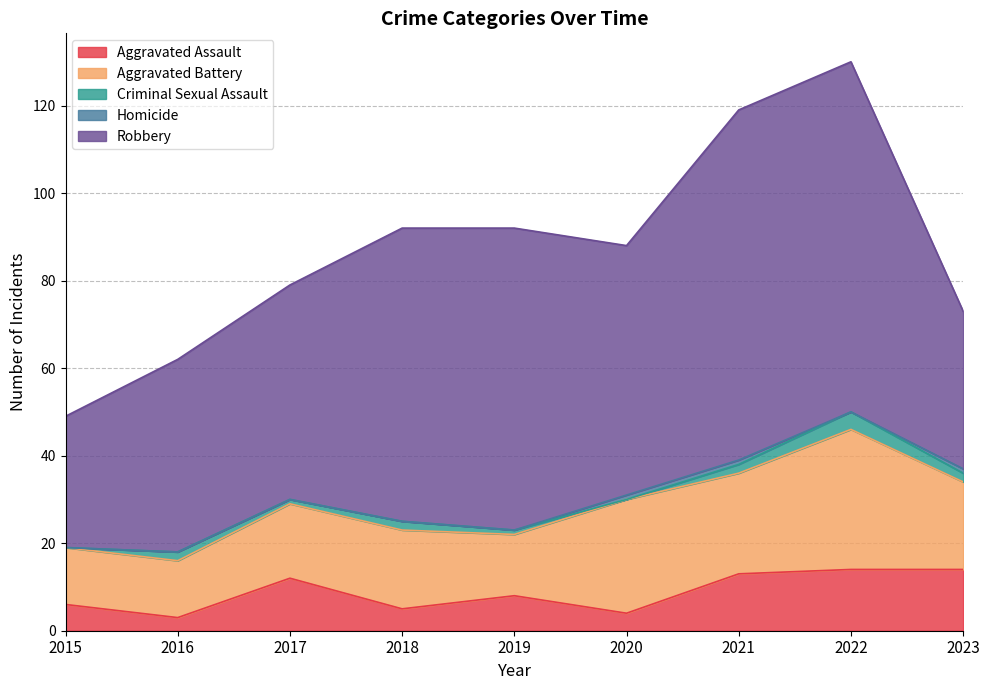

Which series changed the most between 2020 and 2022?

Robbery